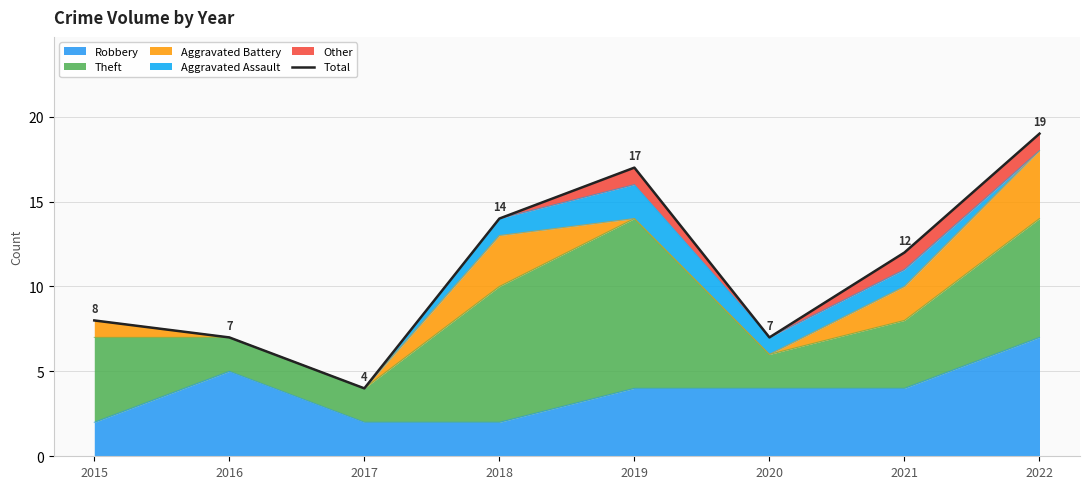

What is the average value?

11